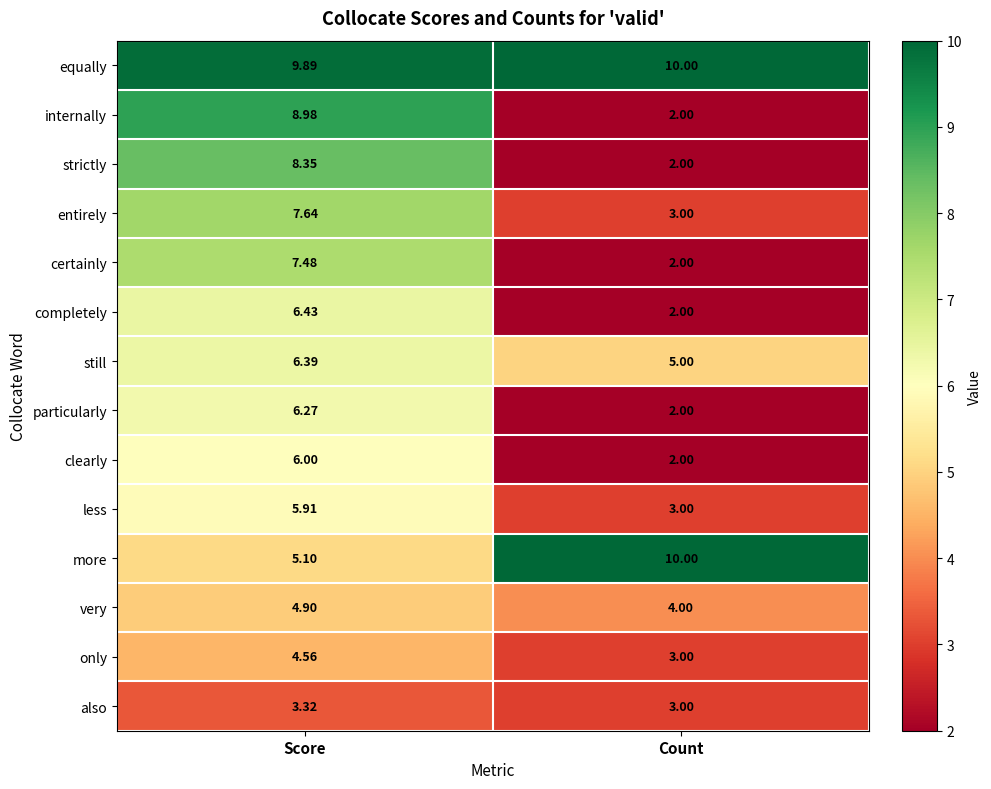

Which series has the largest total across all categories?

equally